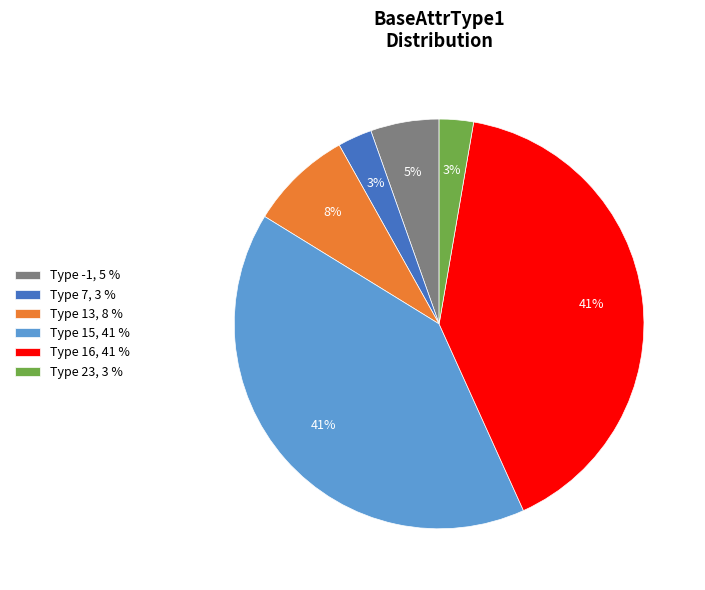

To the nearest percent, what is the difference between the largest and smallest slice percentages?

38%